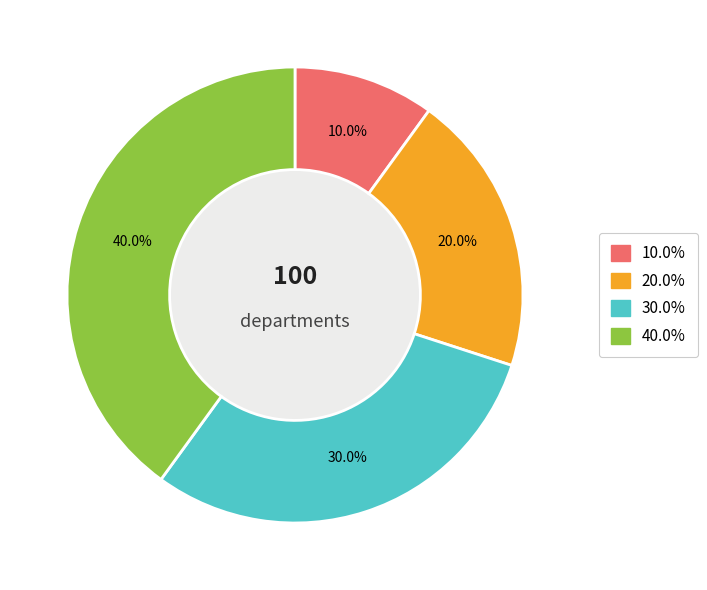

Is there any slice that represents more than half of the pie?

No